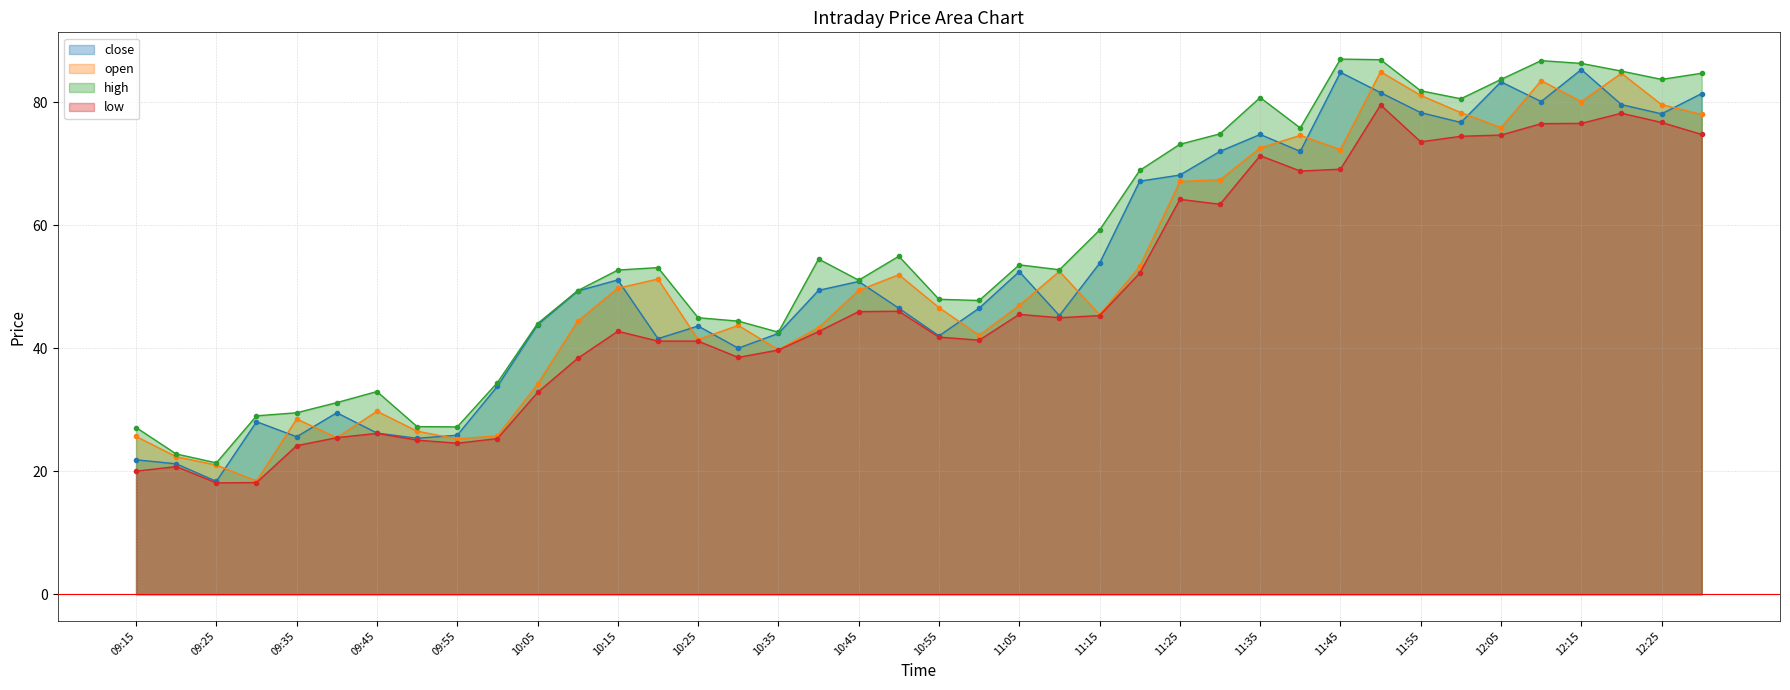

Is the value of high at 12:05 greater than the value of low at 12:20?

Yes